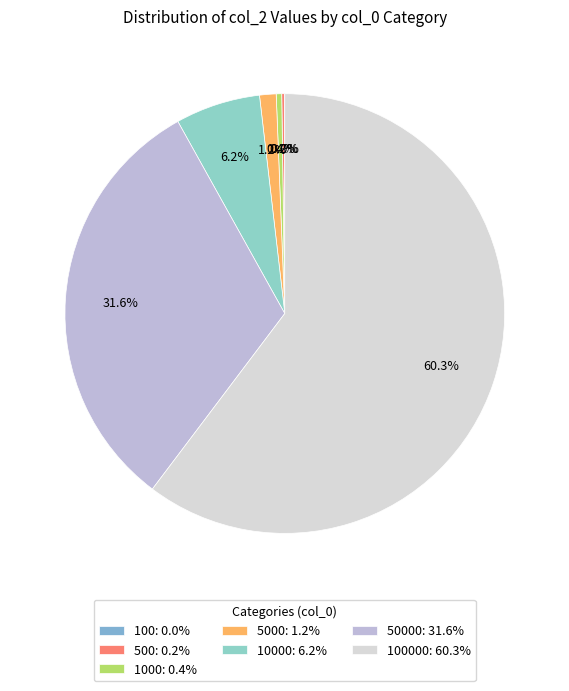

To the nearest percent, what is the average slice percentage?

14%